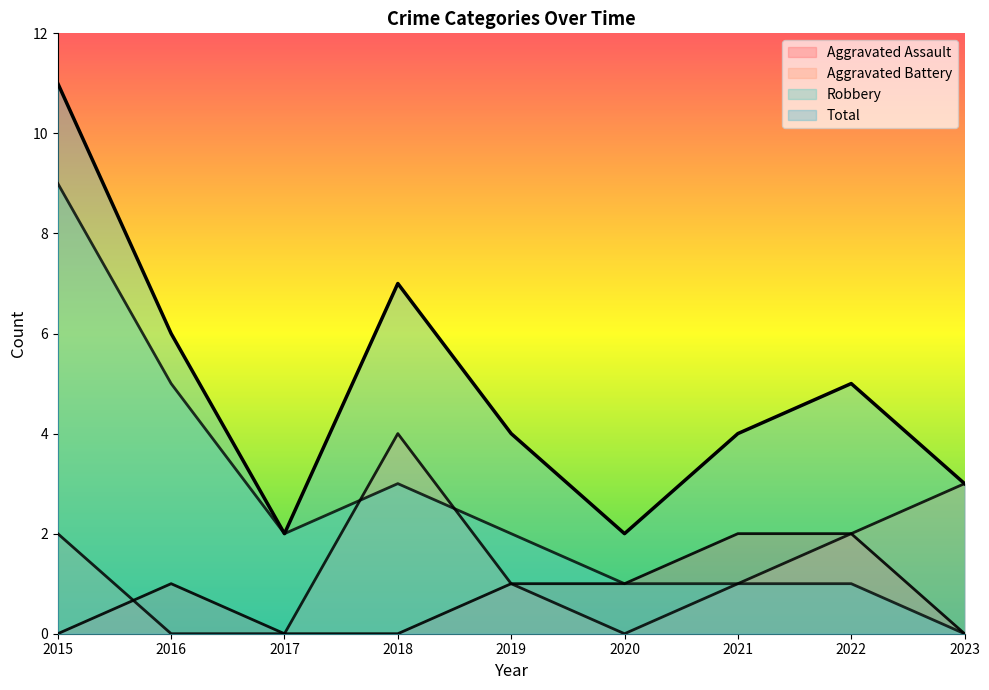

Which category has the highest value in the Total series?

2015